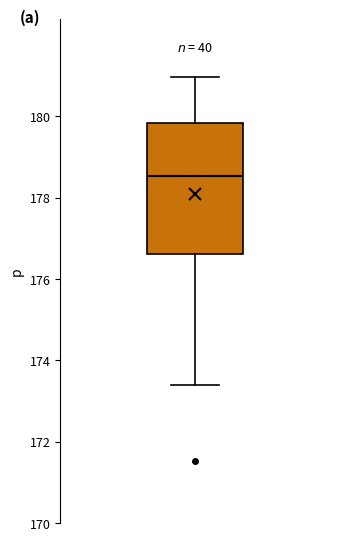

Read this box plot against the y-axis: the position of the median line, the range covered by the box, and the ends of both whiskers. The values are not printed on the chart, so give them approximately, as read against the axis.

median 178.6, box 176.6 to 179.8, whiskers 173.4 to 181.0